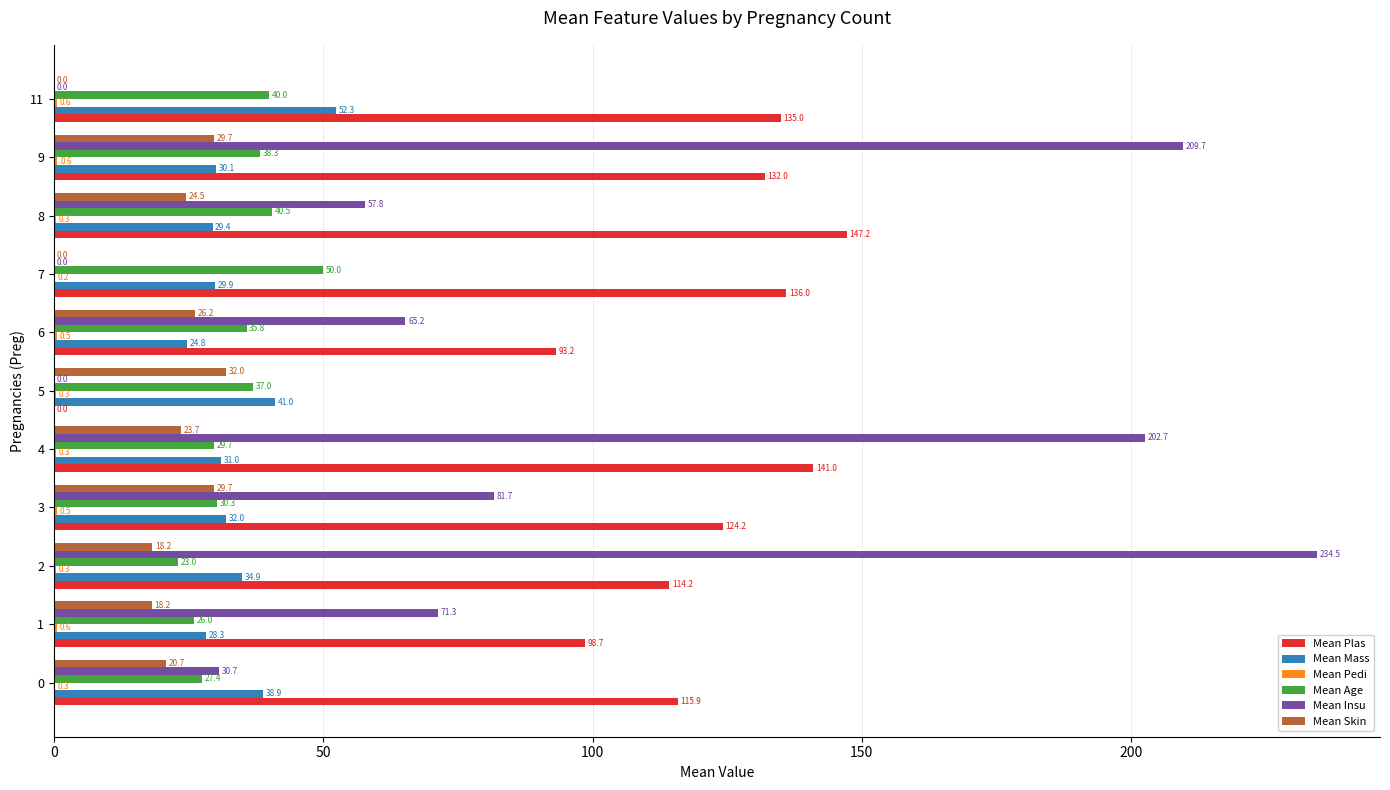

What is the greatest value displayed?

234.5